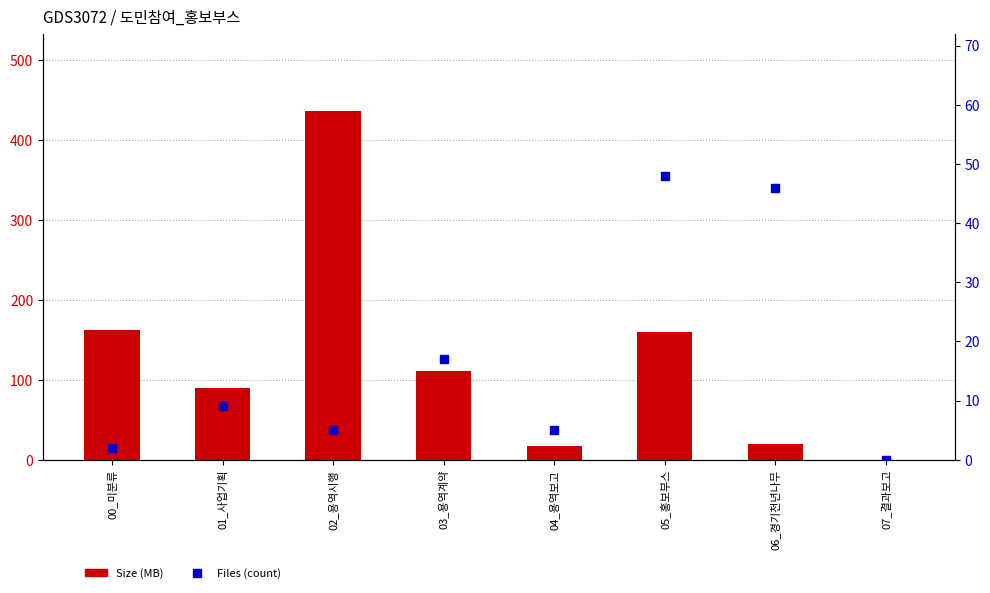

Which series reaches the maximum Y coordinate?

Size